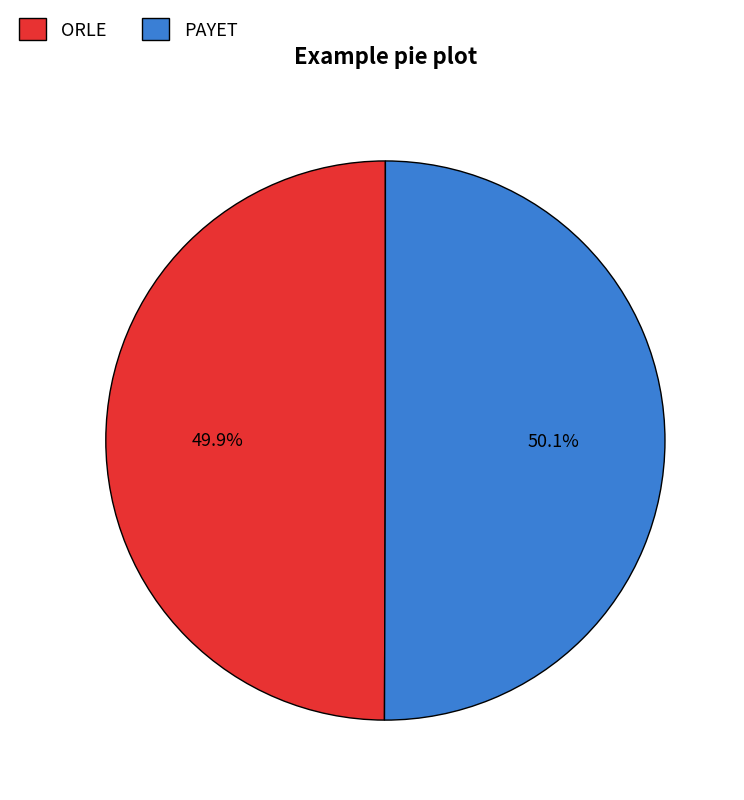

Is there a majority slice in this chart?

Yes